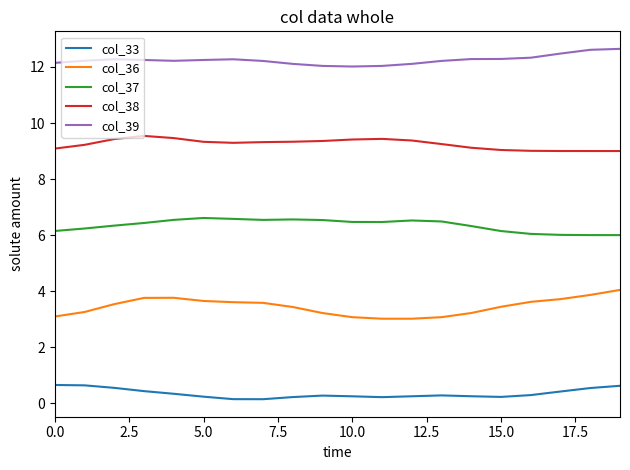

Rank the series by their maximum value, from lowest to highest.

col_33, col_36, col_37, col_38, col_39